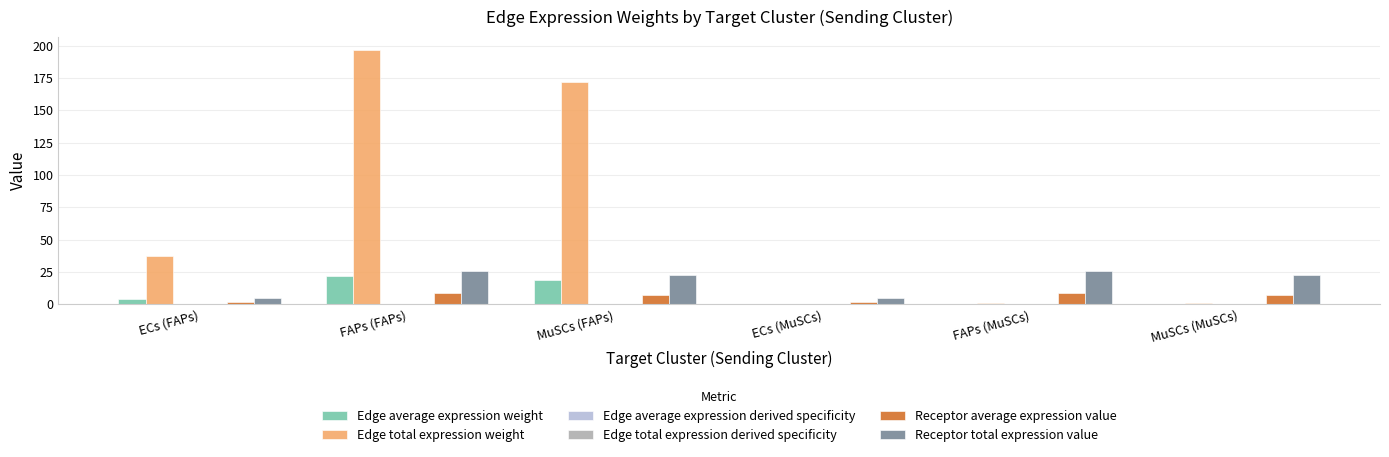

Which series has the largest total across all categories?

Edge total expression weight